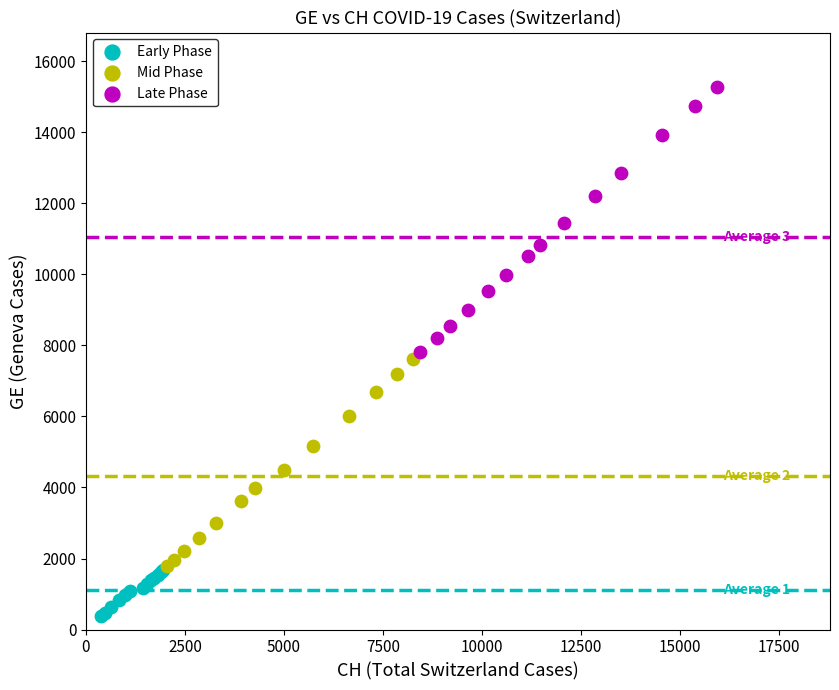

Which series has the largest Y range (max minus min)?

Late Phase